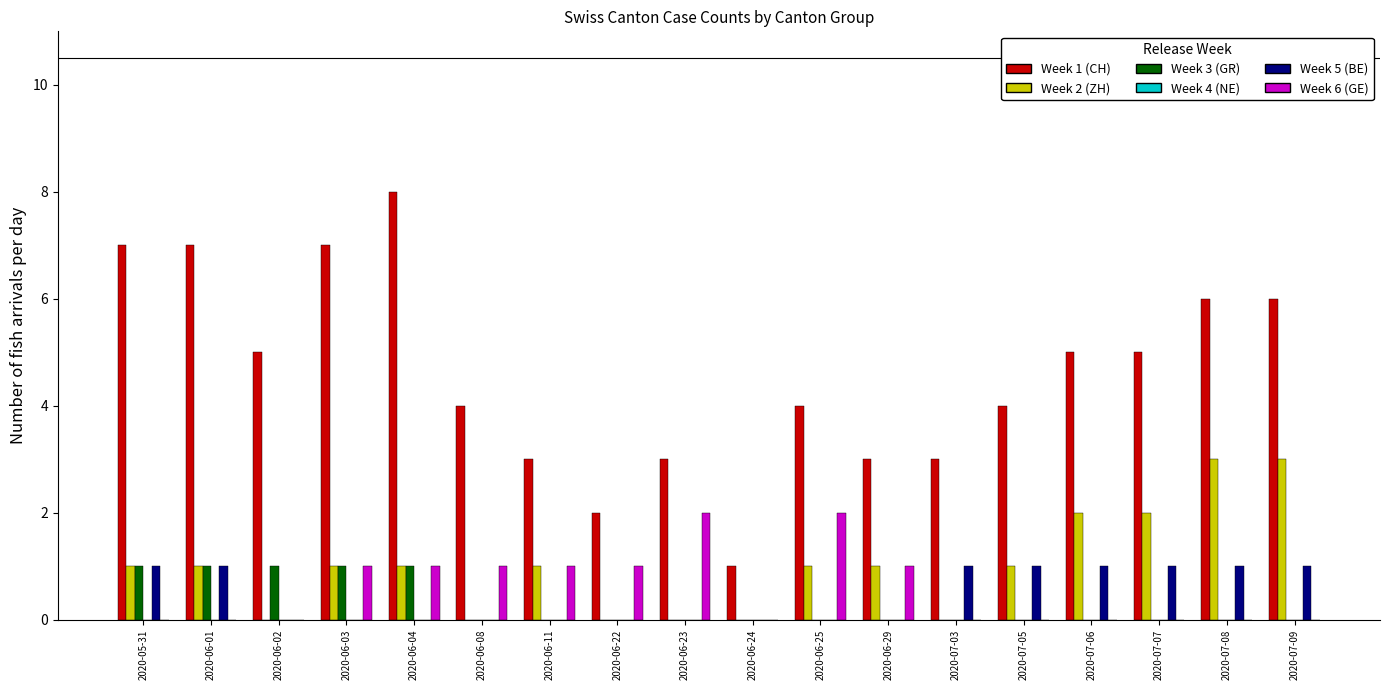

What is the greatest value displayed?

8